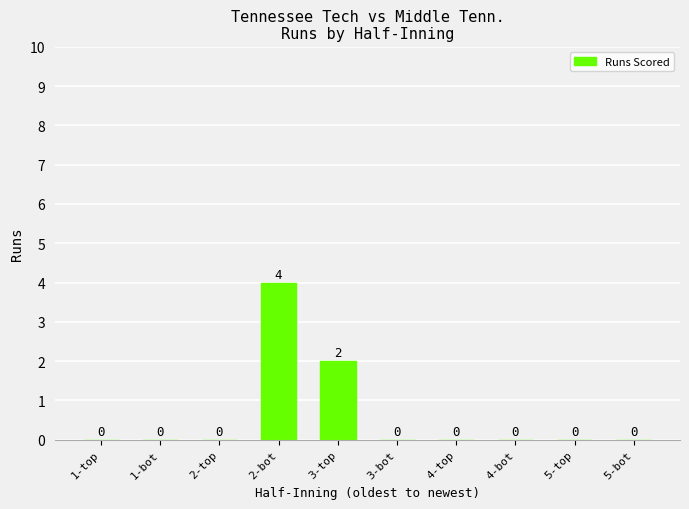

Are the bars horizontal?

No